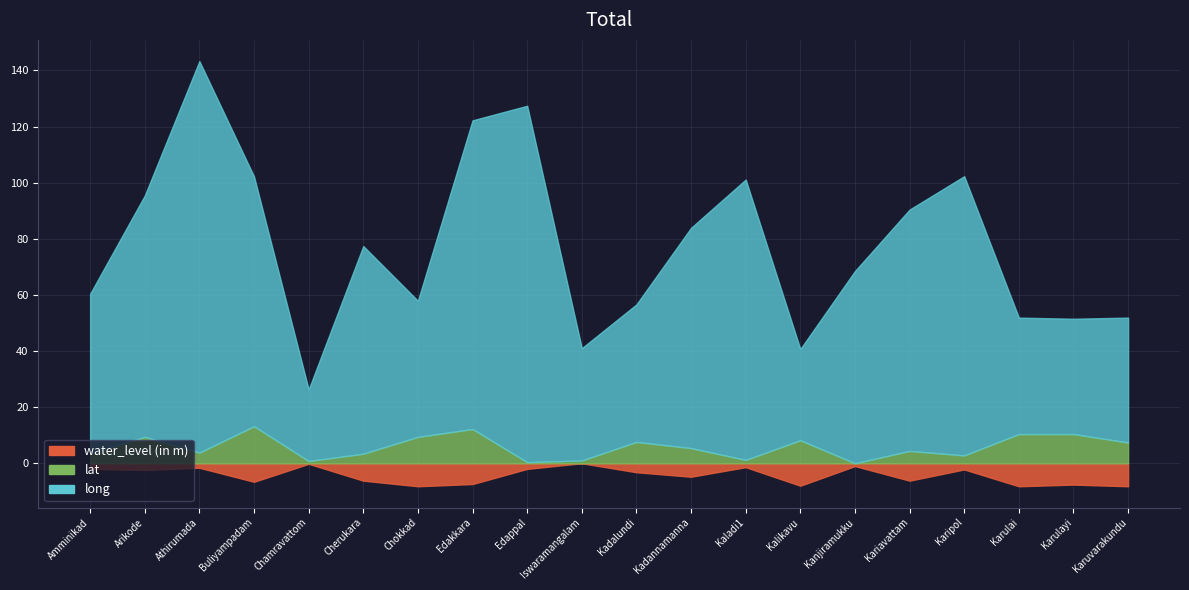

How many lines are shown in the chart?

3